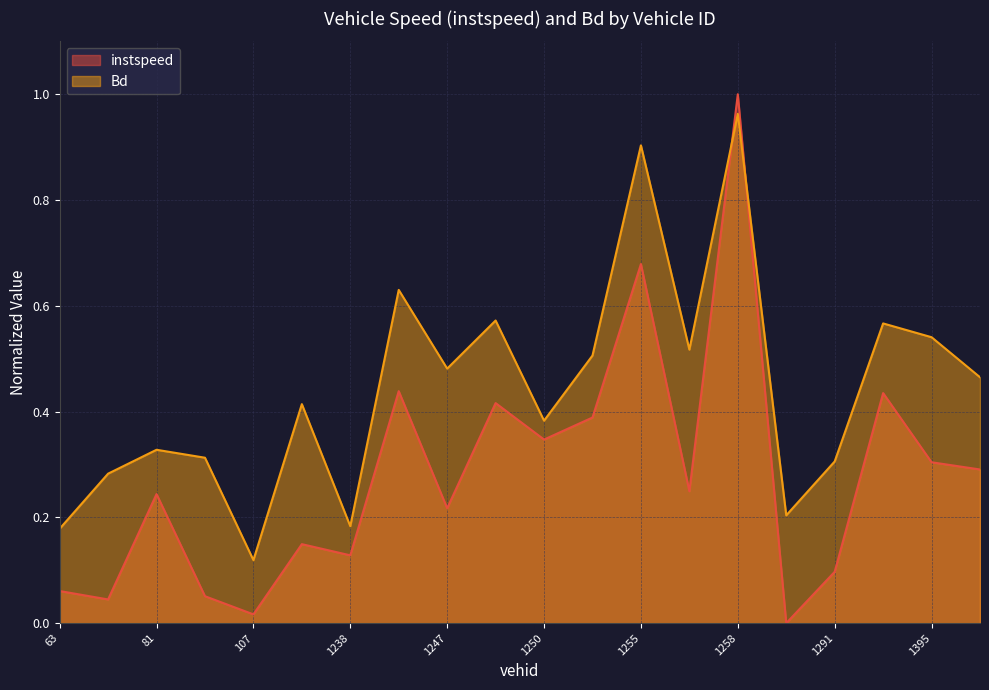

At which label is instspeed closest to 0?

1264.0